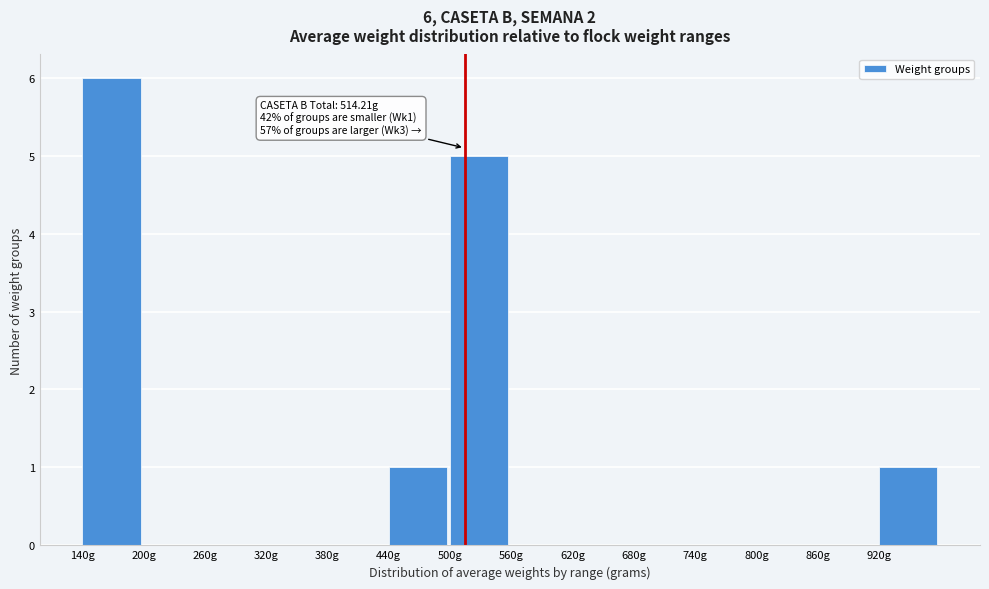

Which range on the x-axis has the tallest bar?

140 to 200